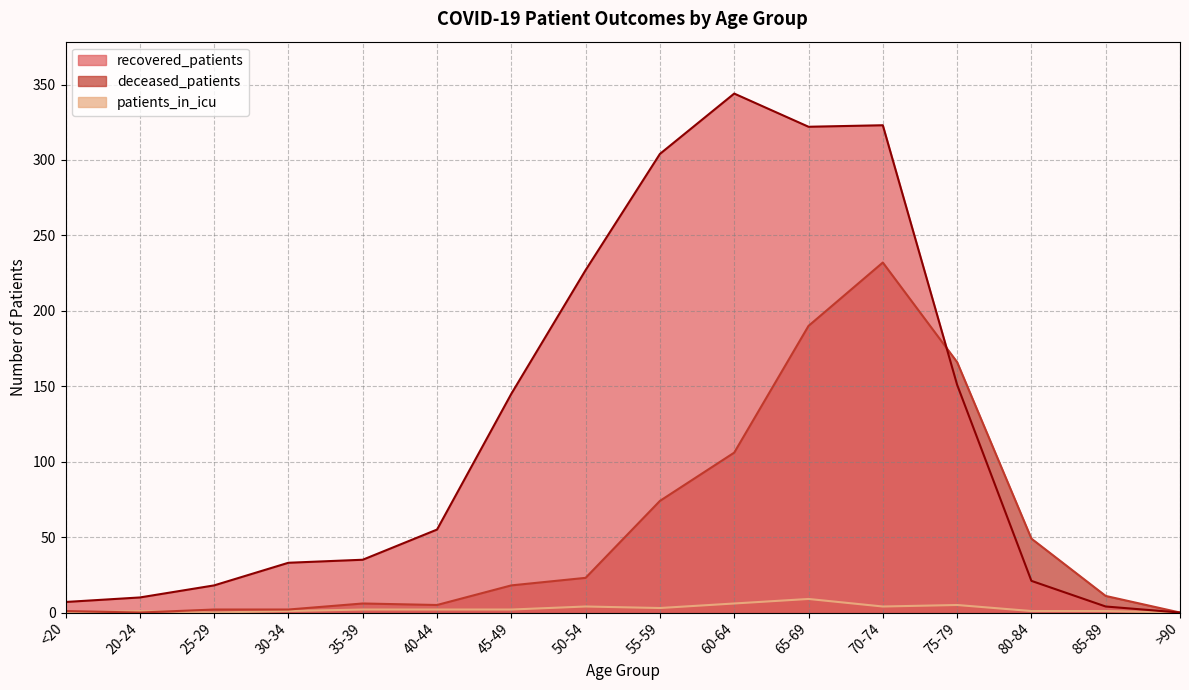

True or false: deceased_patients and recovered_patients cross at least once.

True